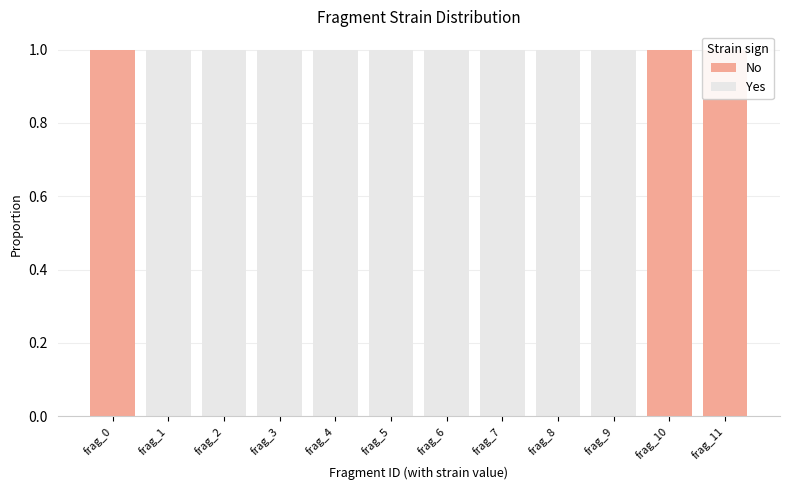

Which has a higher value, frag_10 or frag_4?

frag_10